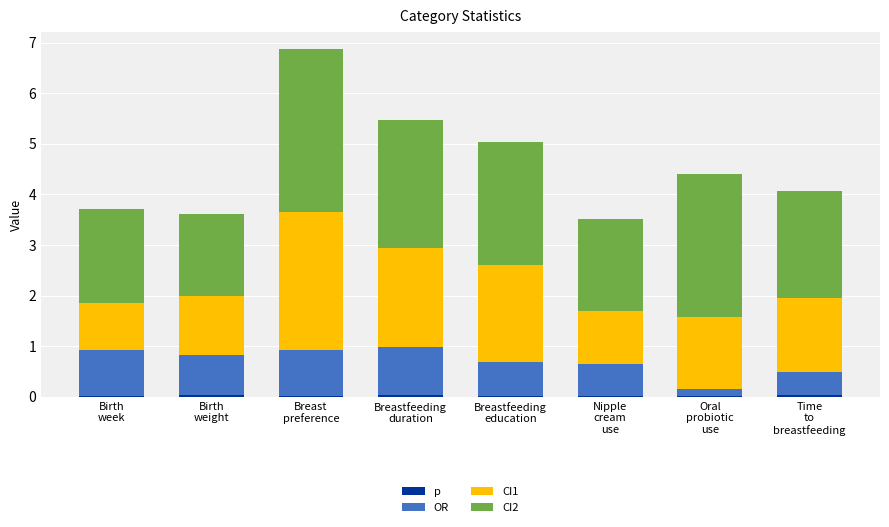

What is the difference between the CI2 values at Nipple
cream
use and Oral
probiotic
use?

1.0